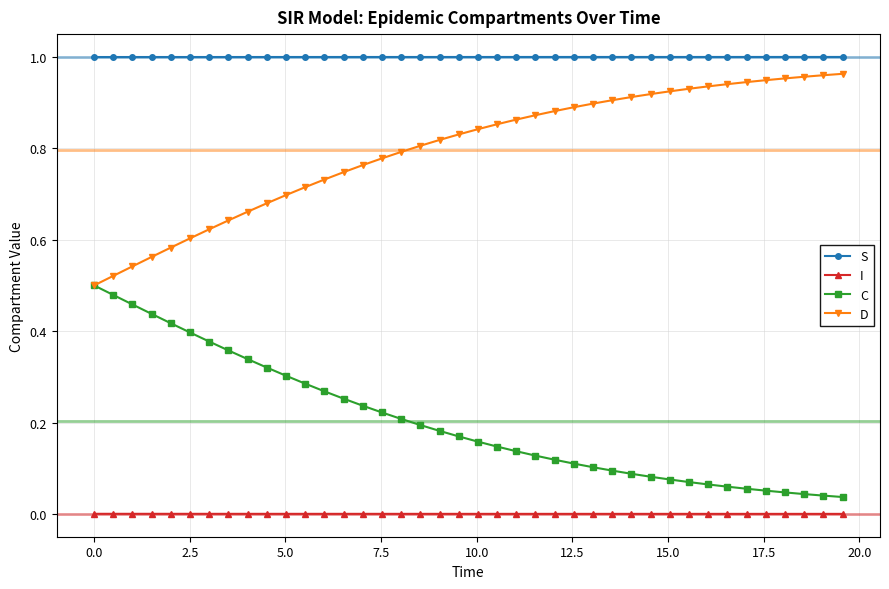

Which series has the largest total across all categories?

S